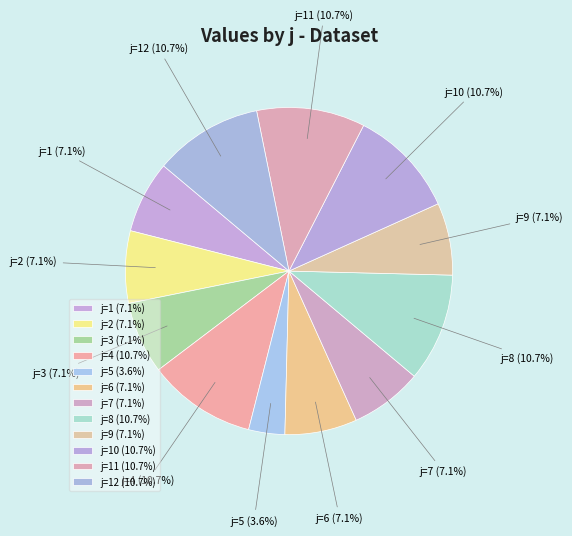

Combined, do j=10 (10.7%) and j=11 (10.7%) account for over 50%?

No